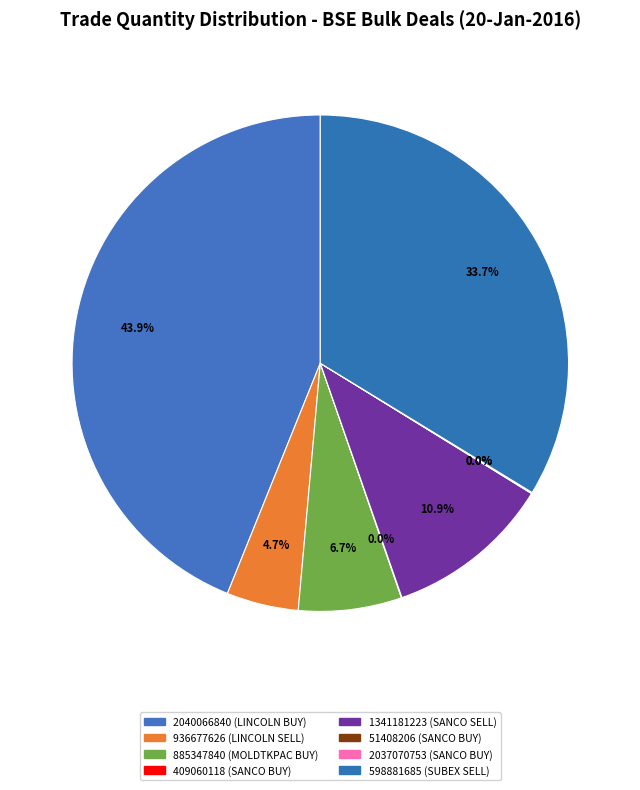

Does any single category account for the majority?

No